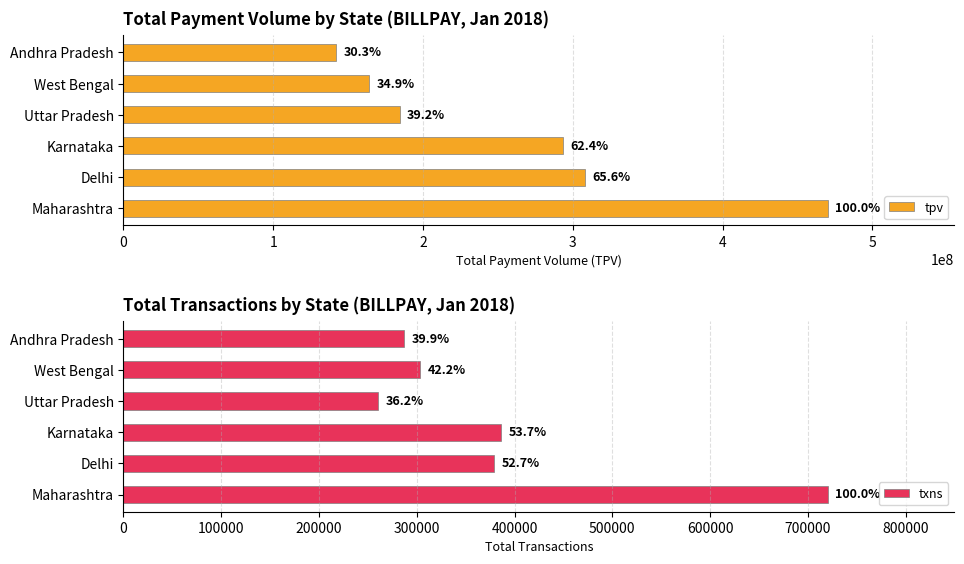

List the series in order of their peak value, lowest first.

txns, tpv